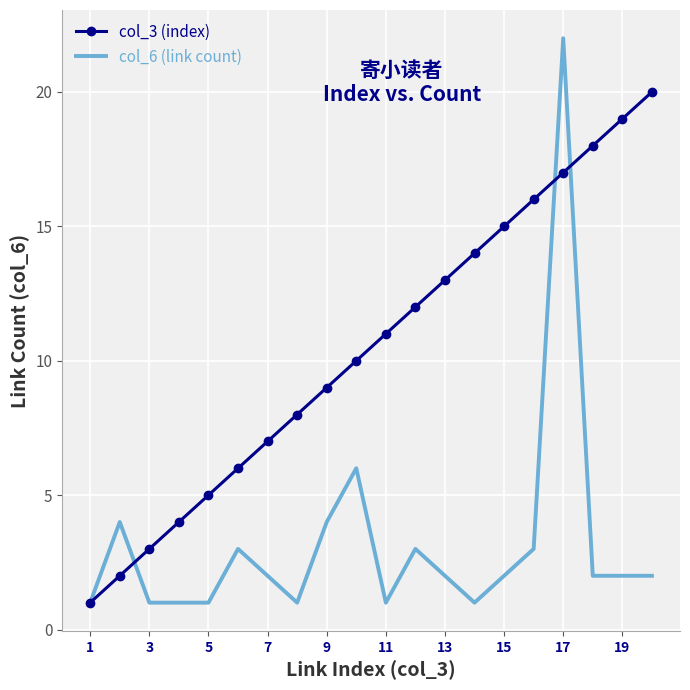

What are all the series names shown in the legend?

col_3 (index), col_6 (link count)